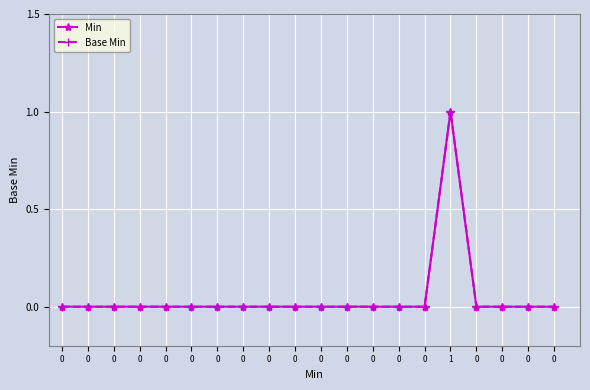

Is this an area chart (filled region under the line)?

No